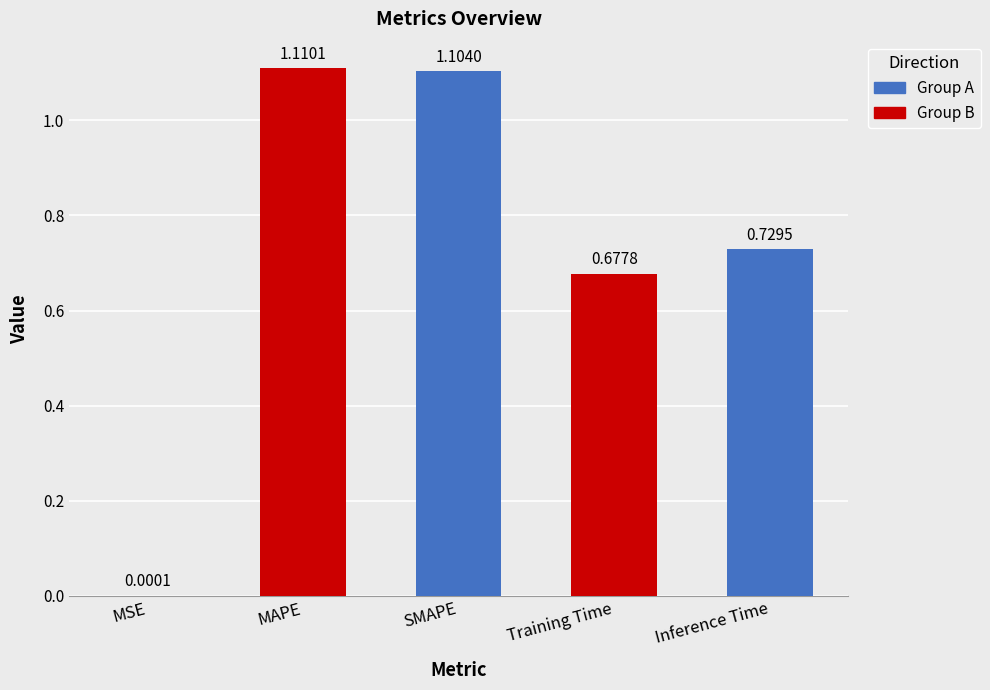

Count the number of categories in the chart.

5